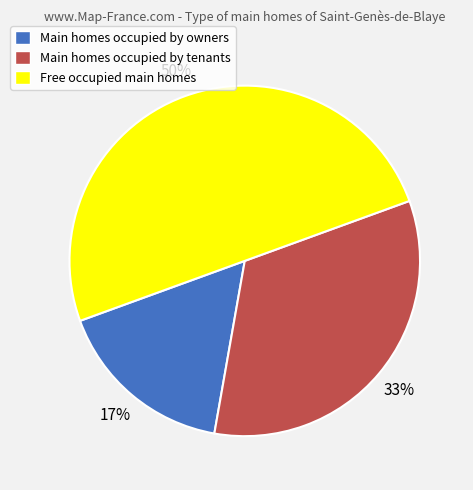

Is it true that Main homes occupied by tenants is 19% of the pie?

False